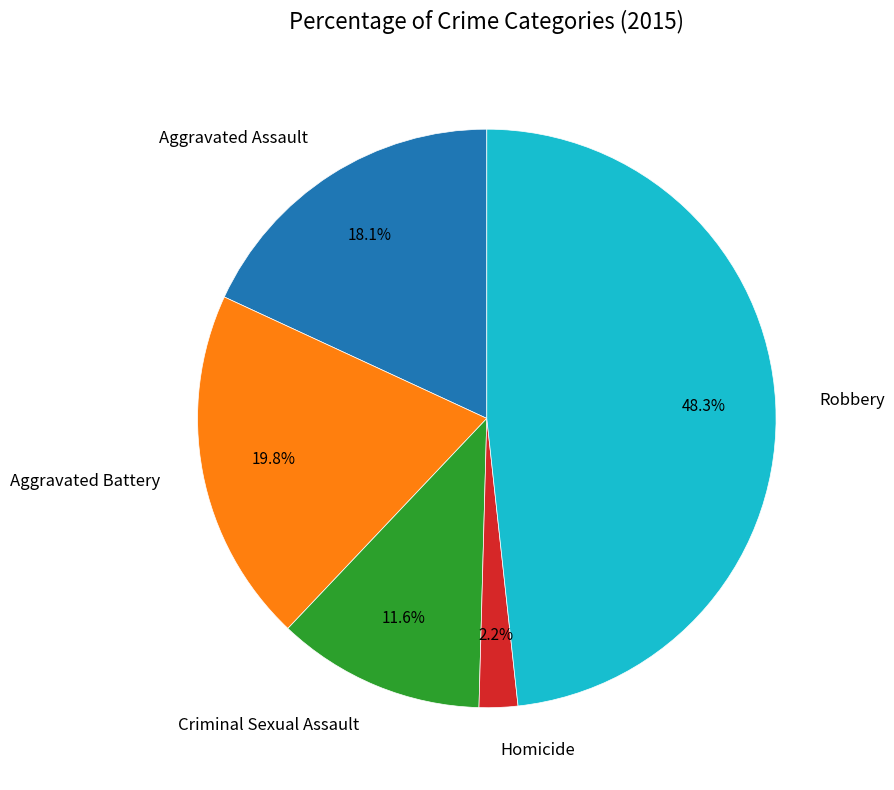

To the nearest percent, what is the combined percentage of Robbery and Homicide?

50%